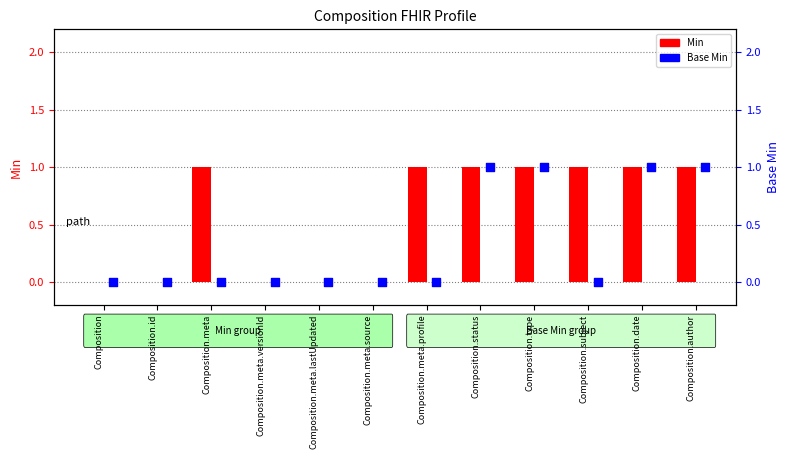

Is the value of Min at Composition.subject greater than the value of Base Min at Composition.date?

No